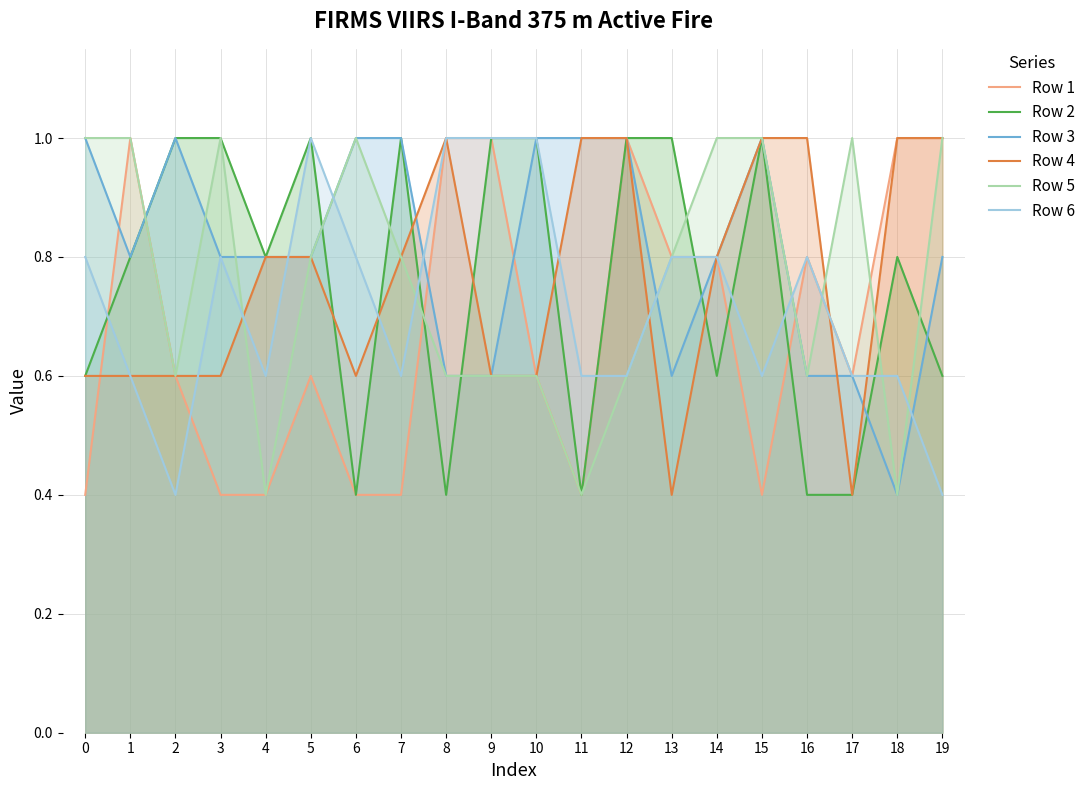

At which category is the sum across all series the highest?

12